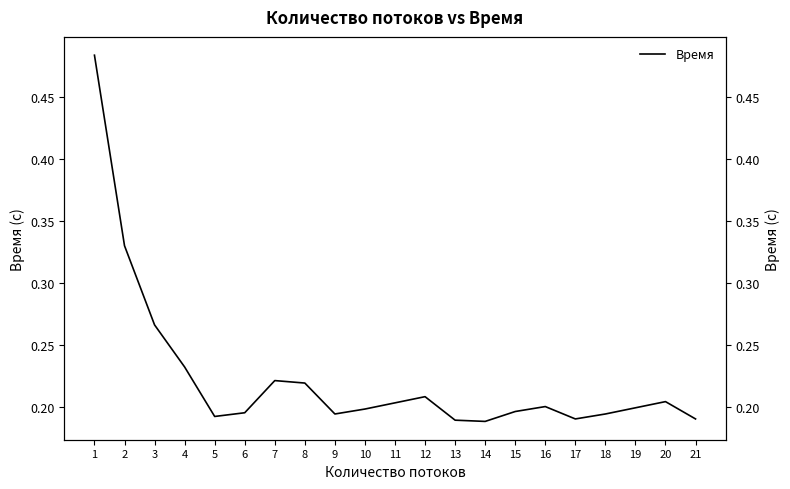

What is the difference between the maximum and minimum values?

0.3